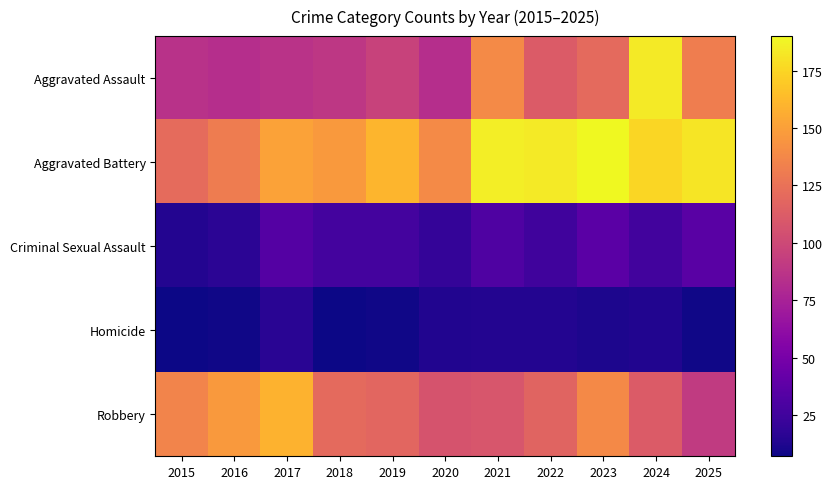

Which label corresponds to the smallest value in the chart?

2015